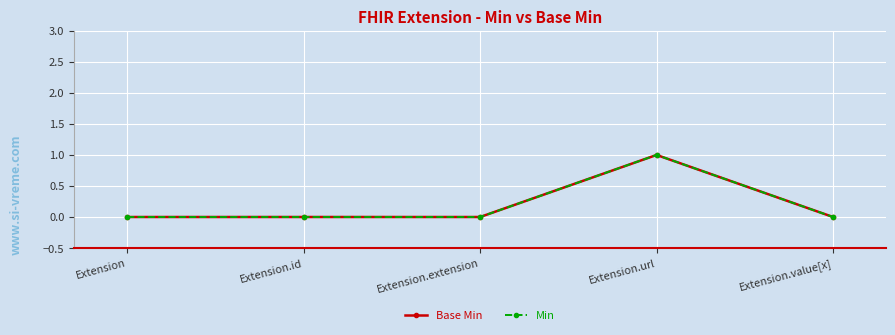

Does the chart have visible grid lines?

Yes